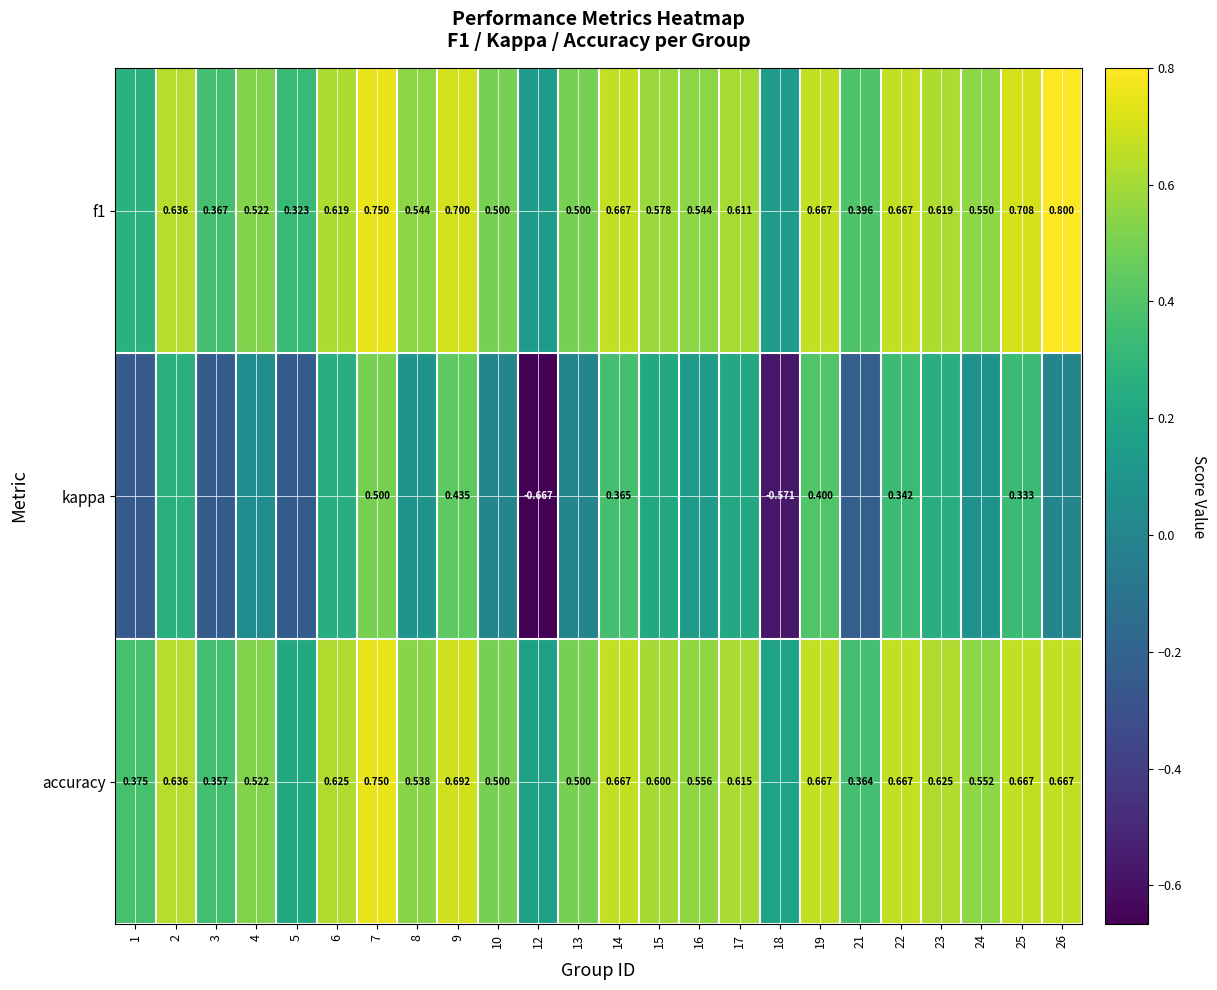

What is the lowest value of the kappa series?

-0.7